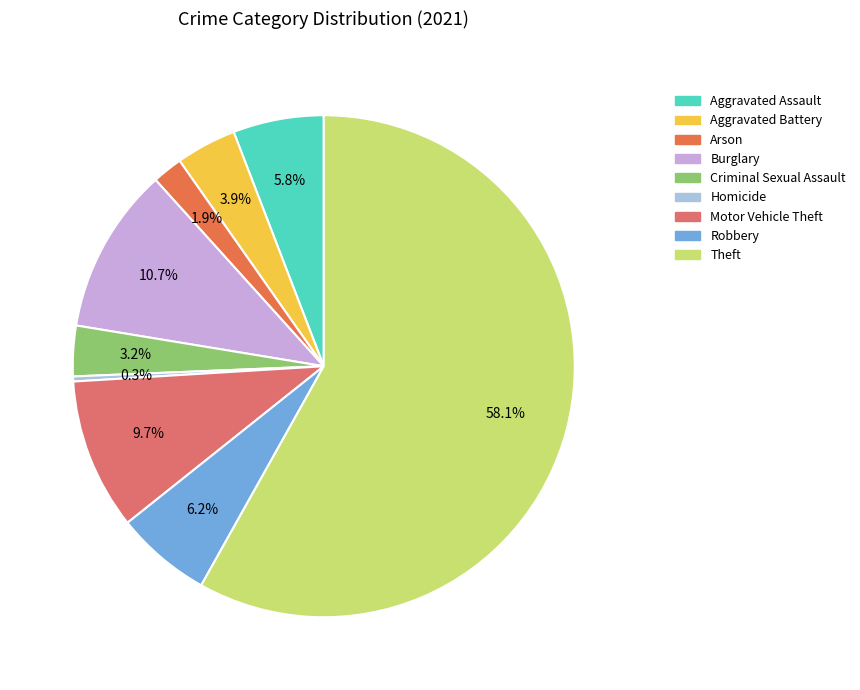

Between Robbery and Aggravated Assault, which is larger?

Robbery